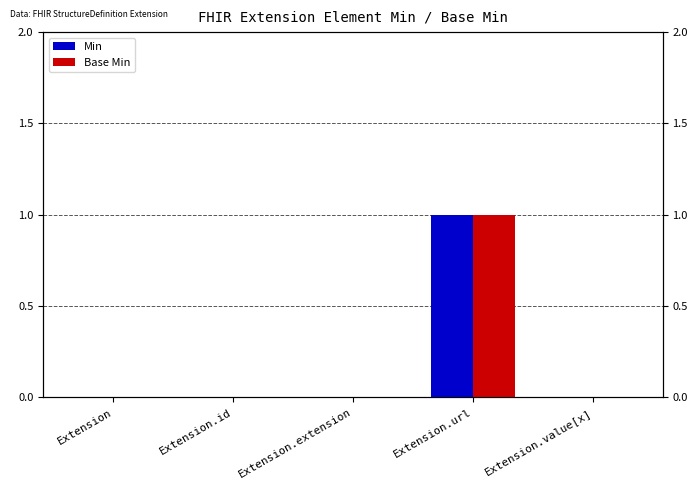

At Extension, list the series in order from largest to smallest.

Min, Base Min